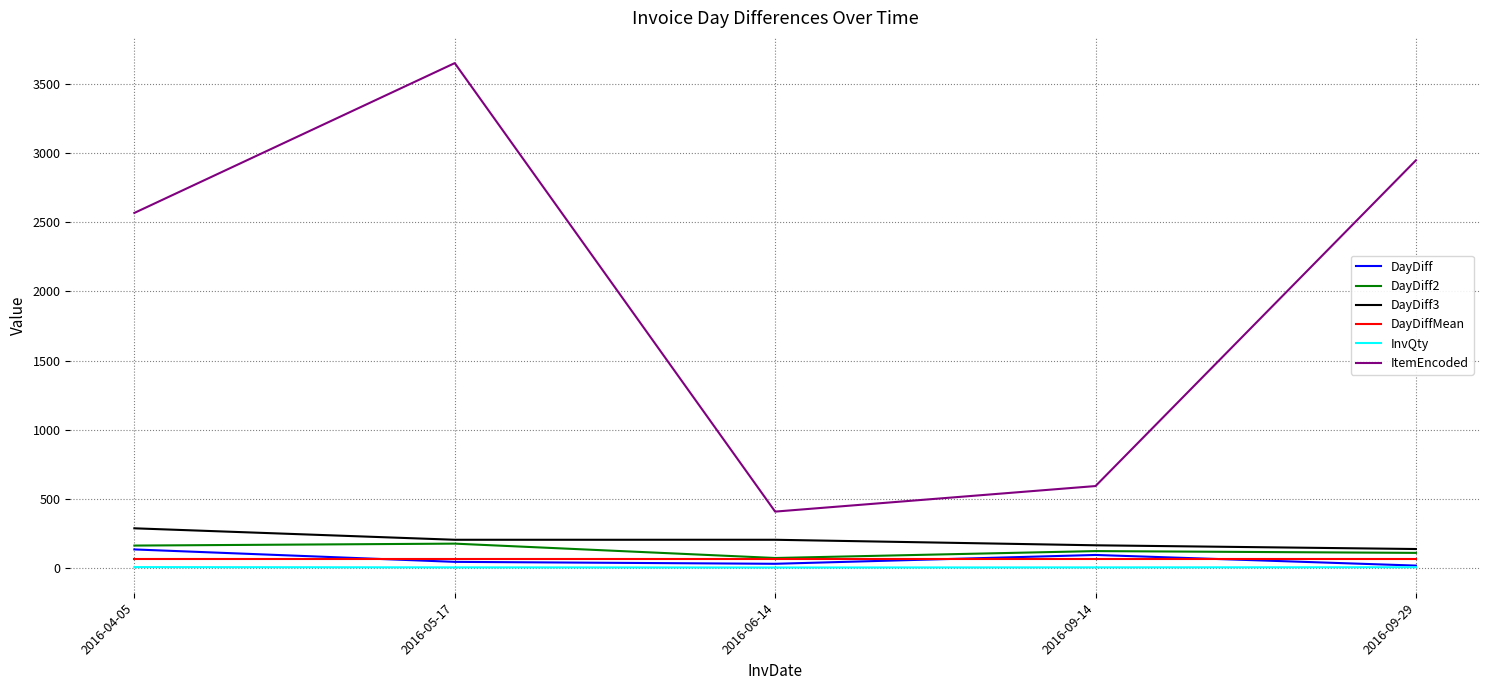

Which series has the largest total across all categories?

ItemEncoded